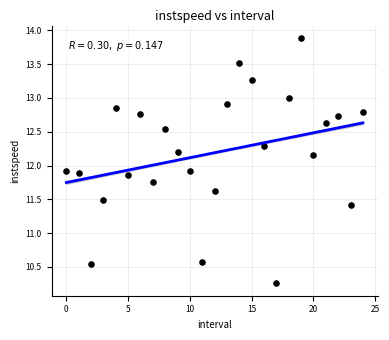

What is the range of Y values (max minus min)?

3.6